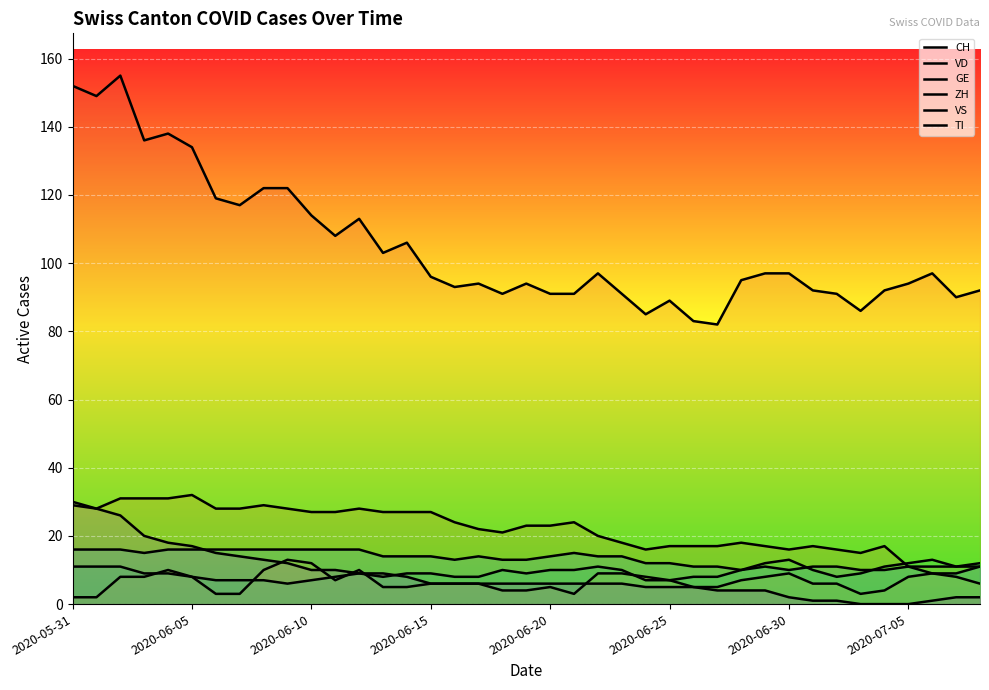

What is the approximate value of ZH at 2020-06-05?

8